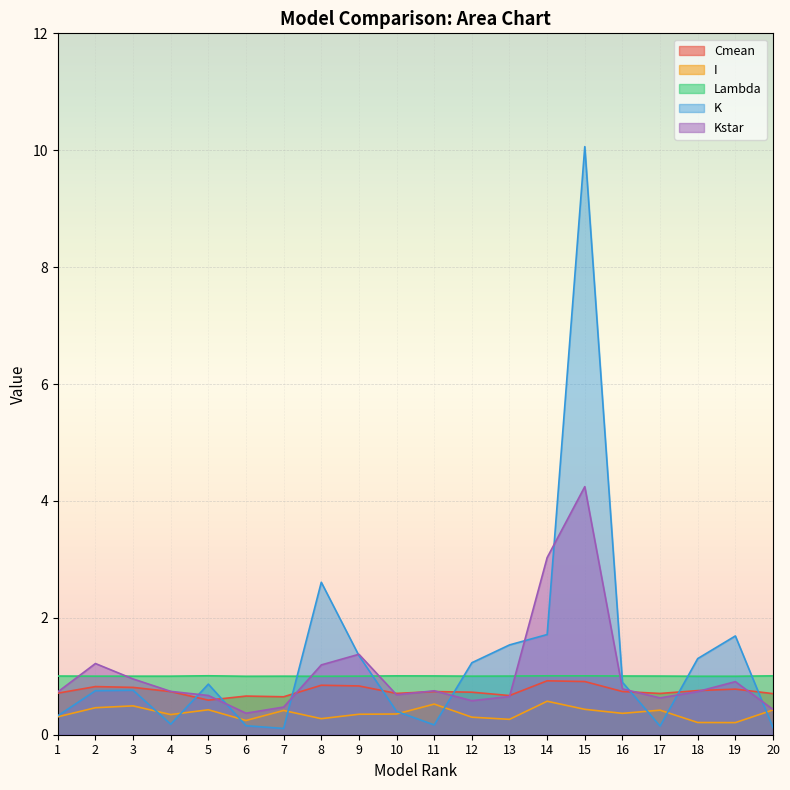

True or false: I and Cmean cross at least once.

False